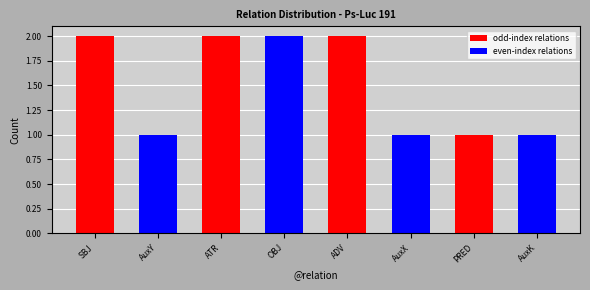

What is the sum of all even-index relations values?

5